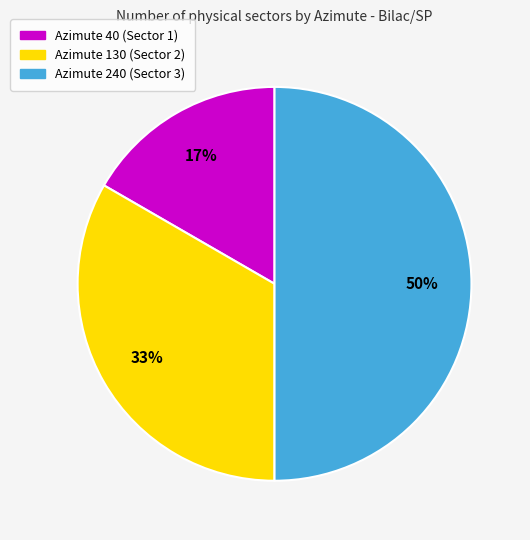

Combined, do Azimute 240 and Azimute 130 account for over 50%?

Yes